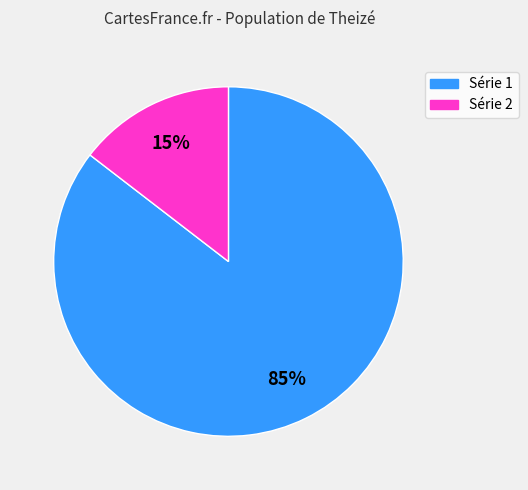

To the nearest percent, what is the average slice percentage?

50%